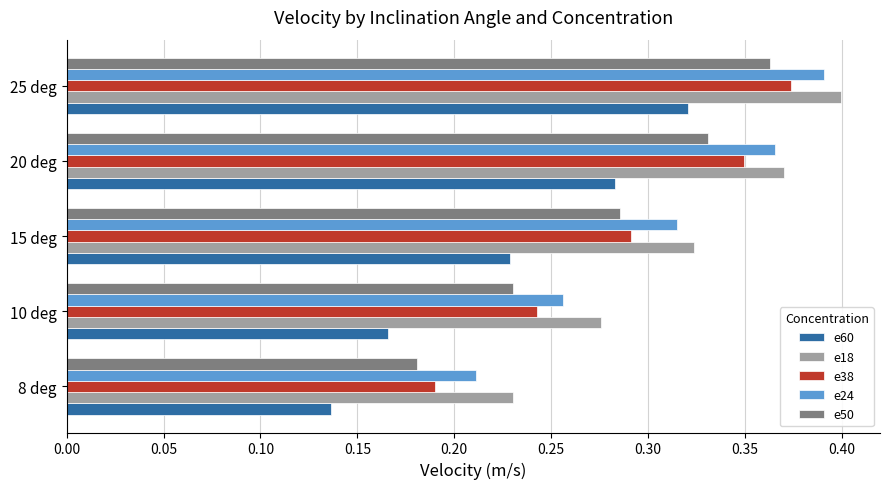

What is the sum of all e18 values?

1.6